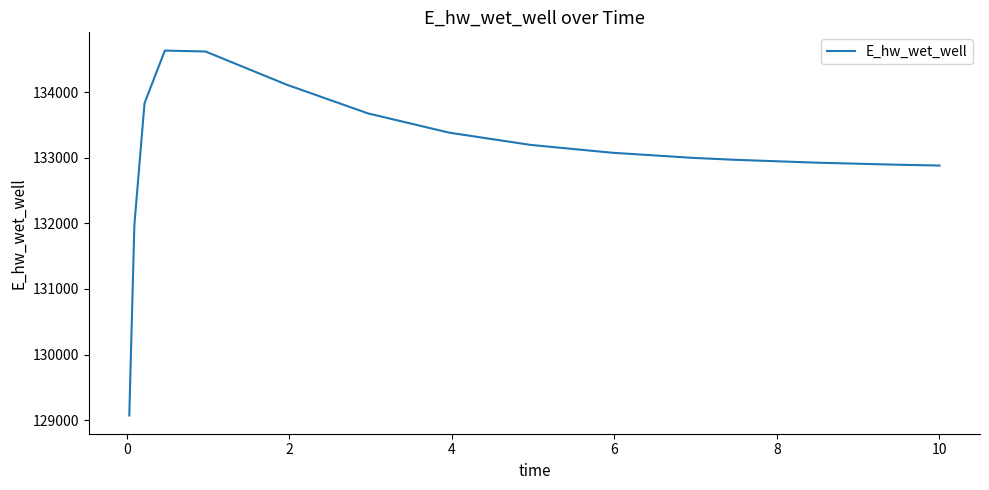

How many values exceed 133075?

8